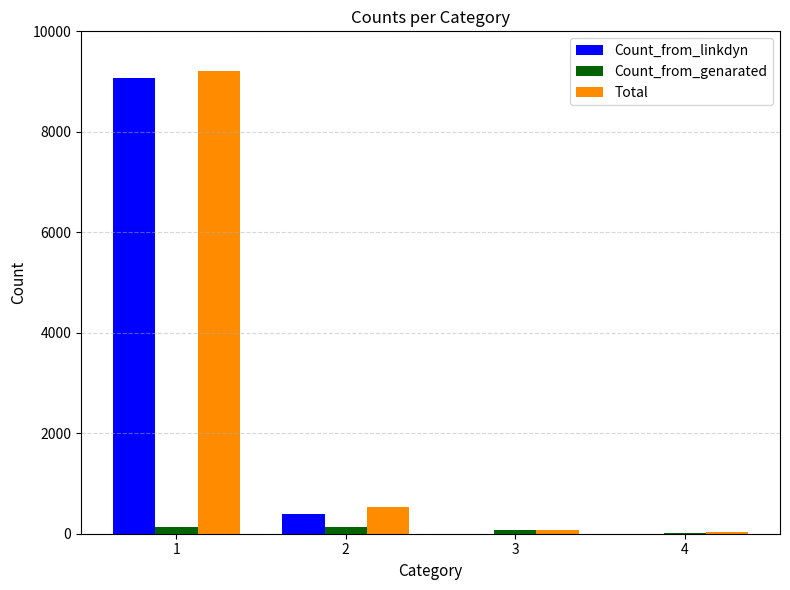

What is the sum of the Count_from_linkdyn values at 3 and 2?

389